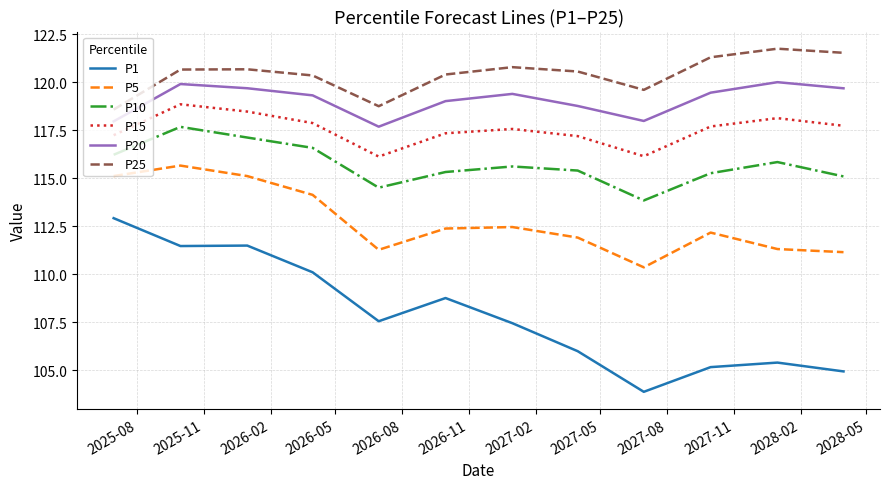

What is the maximum value shown in the chart?

121.8